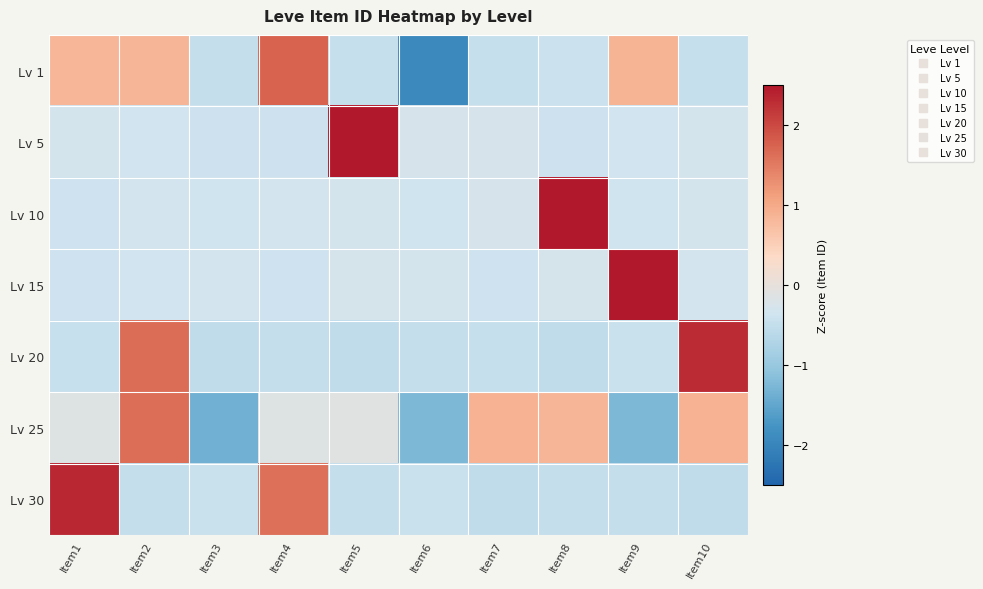

What is the spread (max minus min) of values at Item5?

3.5